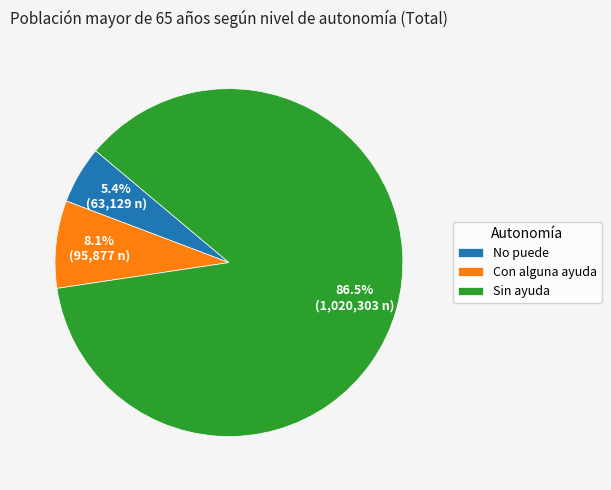

Rank the categories by value from lowest to highest.

No puede, Con alguna ayuda, Sin ayuda